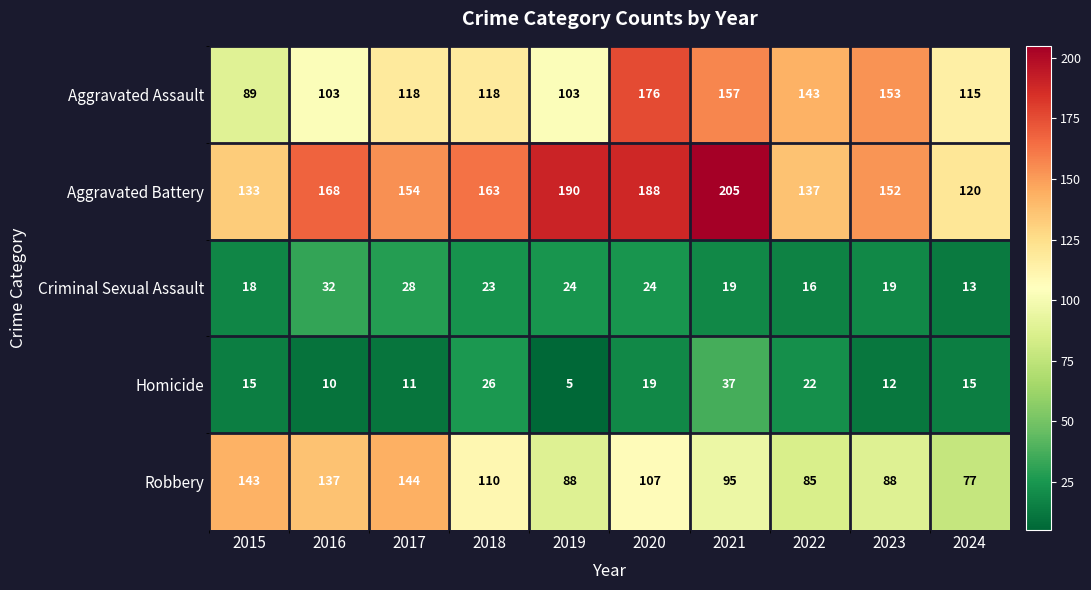

Which series has the largest total across all categories?

Aggravated Battery